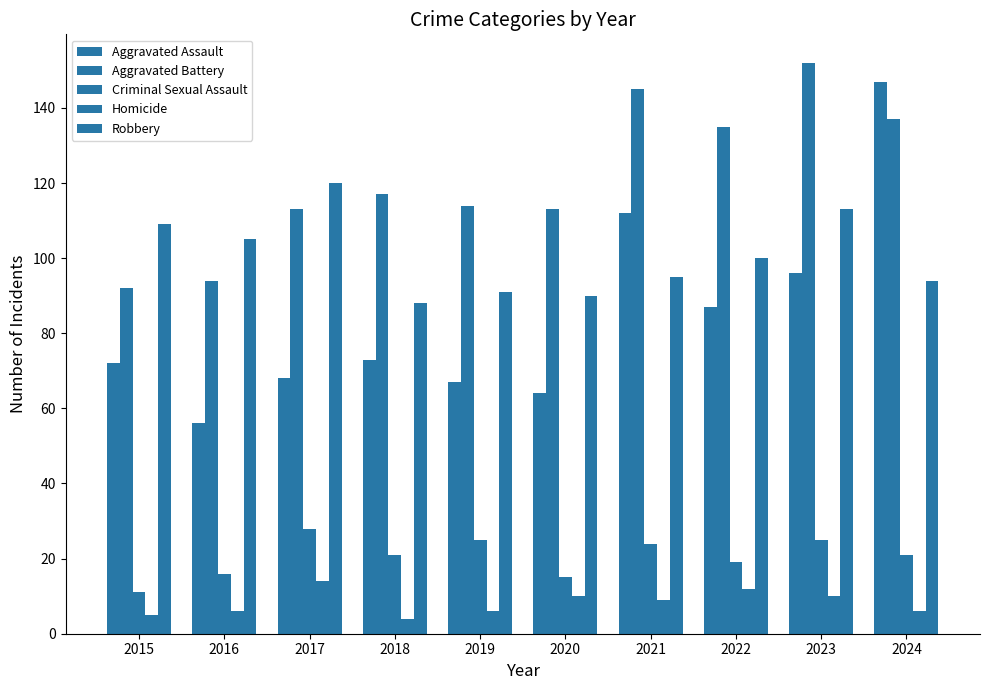

How many bars are there in total?

50